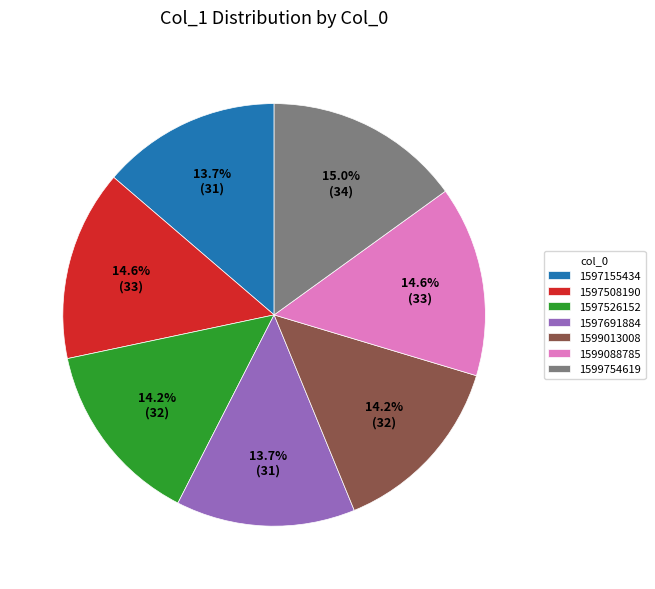

Approximately how many times larger is the value at 1599754619 compared to 1599088785?

1.0